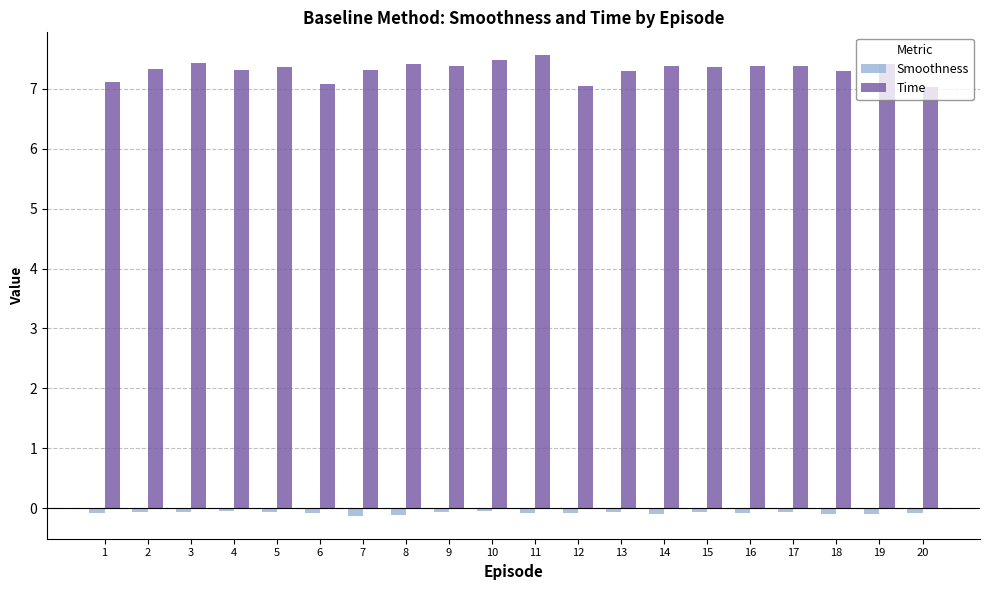

What is the maximum value for Smoothness?

-0.1